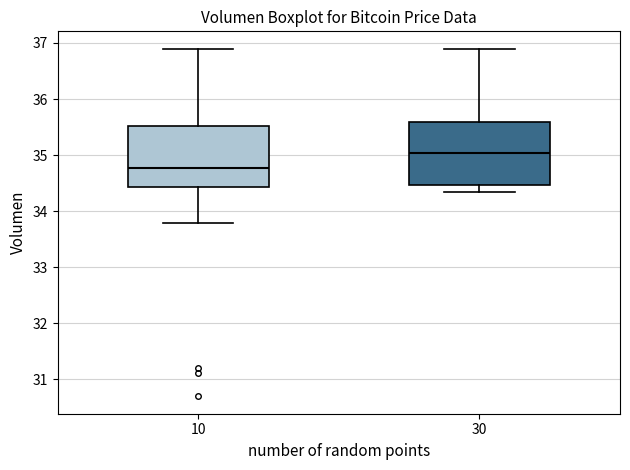

Where does the lower whisker of the box at x = 30 end on the y-axis? The values are not printed on the chart, so give them approximately, as read against the axis.

34.3